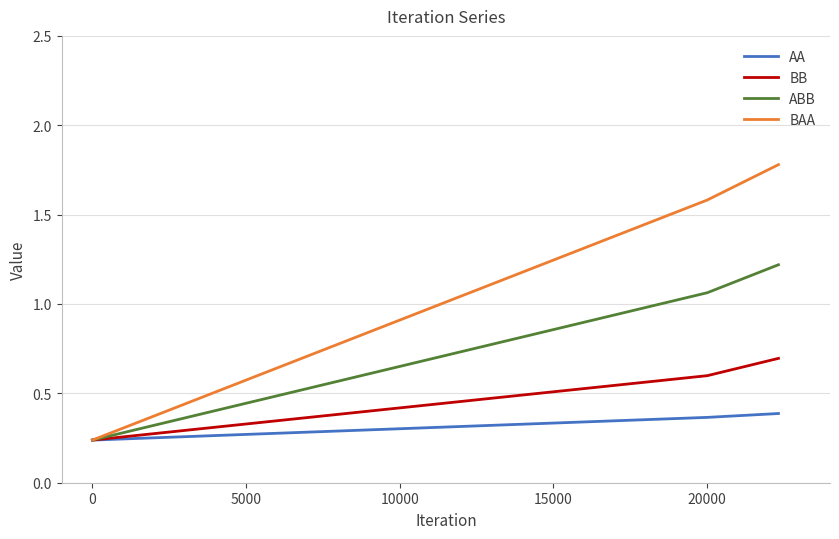

How many values in the ABB series are below 1?

1